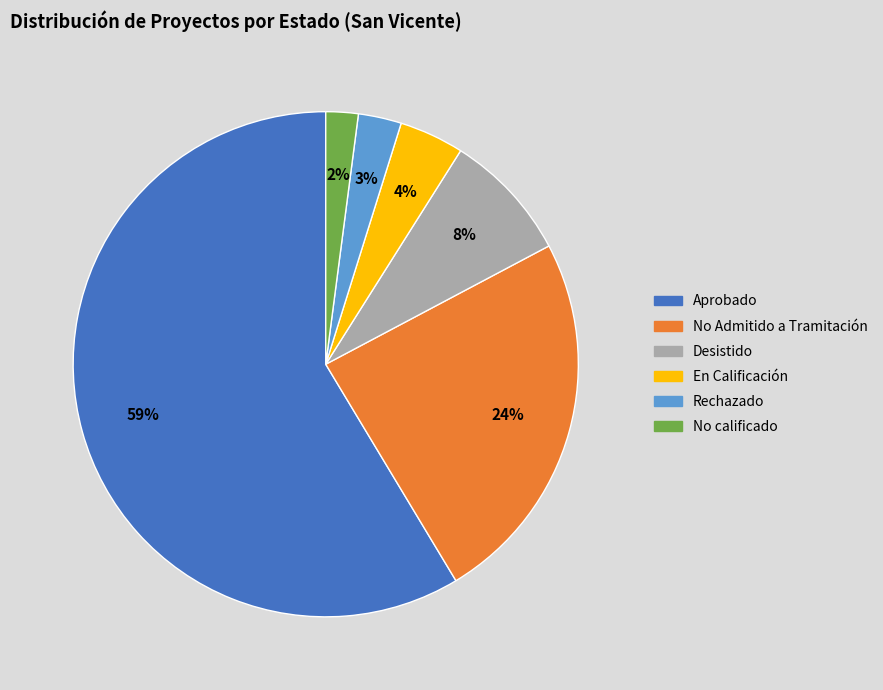

Do Rechazado and Aprobado together represent more than half of the pie?

Yes